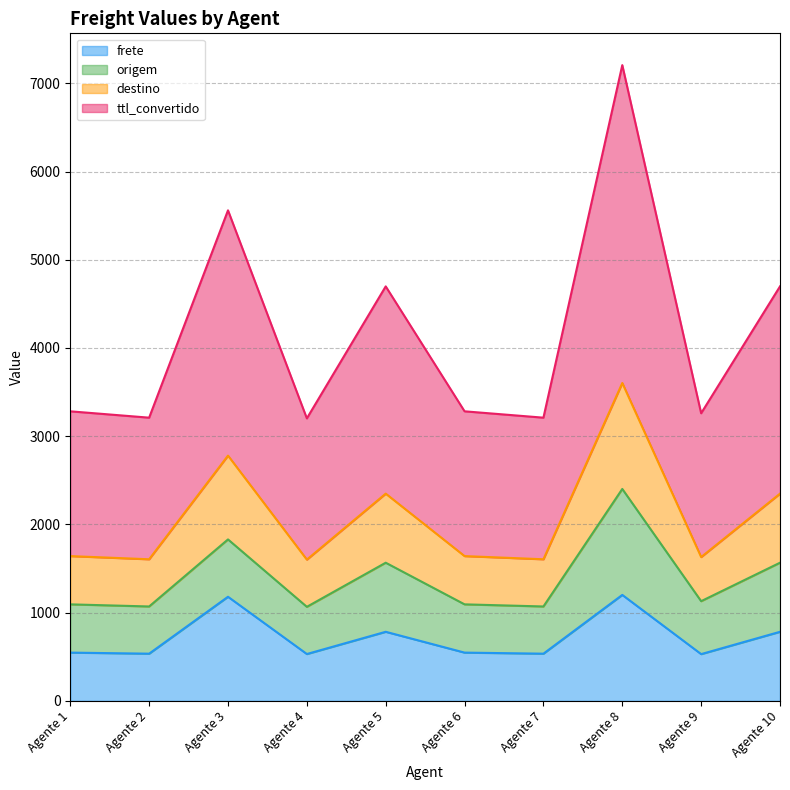

What is the total value across all series at Agente 7?

3210